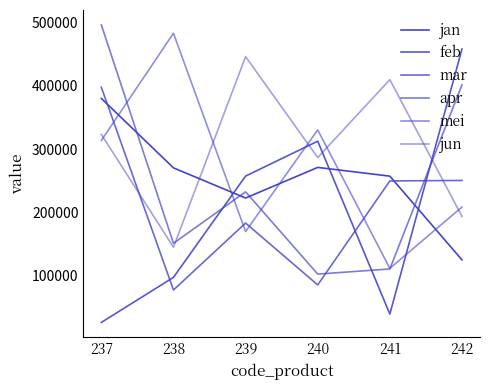

Reading left to right, extract all data points from this chart.

jan: 380000	270200	222500	270900	257100	124700
feb: 25800	97000	257200	312400	39000	458100
mar: 397600	77100	182900	85100	249500	250300
apr: 496300	150900	232300	102200	110300	401400
mei: 313500	483100	169500	330200	111300	208200
jun: 323100	144700	446100	286500	409700	193400